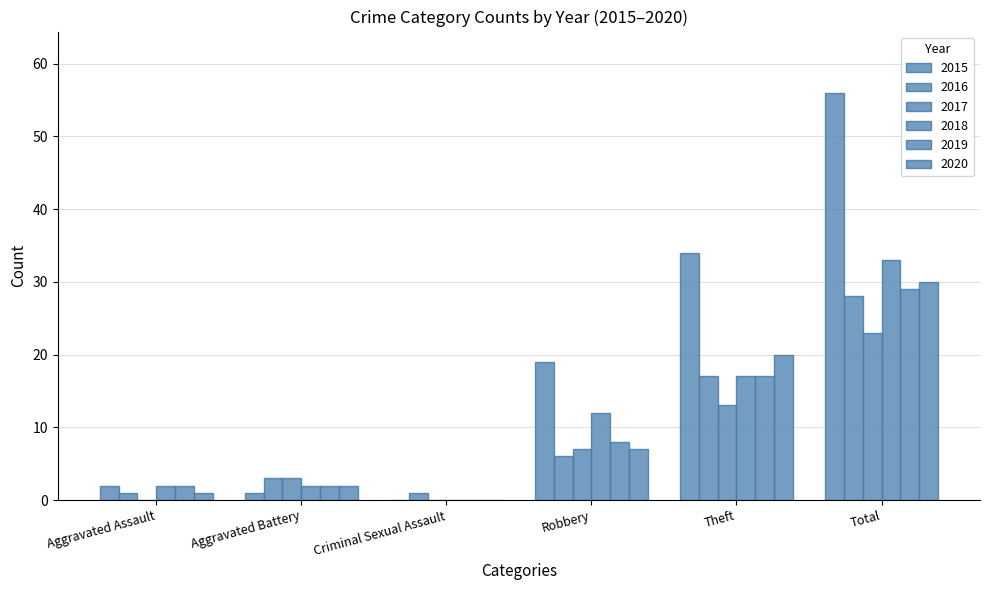

Reading left to right, what are all the values shown in this chart?

2015: 2	1	0	19	34	56
2016: 1	3	1	6	17	28
2017: 0	3	0	7	13	23
2018: 2	2	0	12	17	33
2019: 2	2	0	8	17	29
2020: 1	2	0	7	20	30